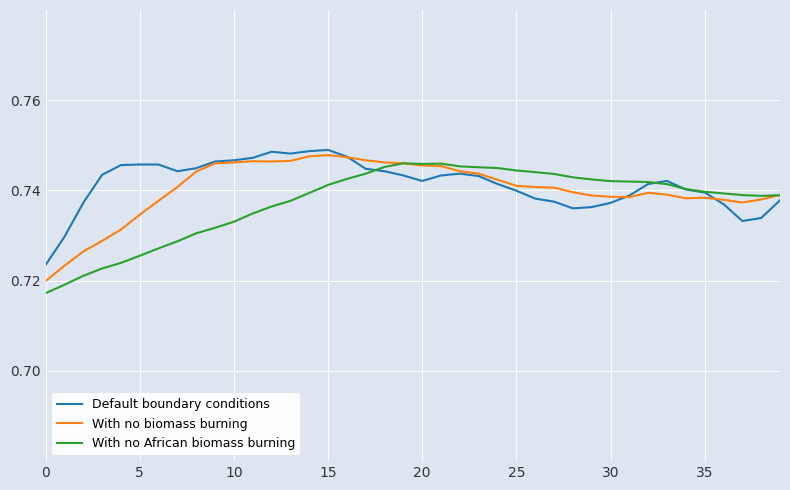

How many lines are shown in the chart?

3